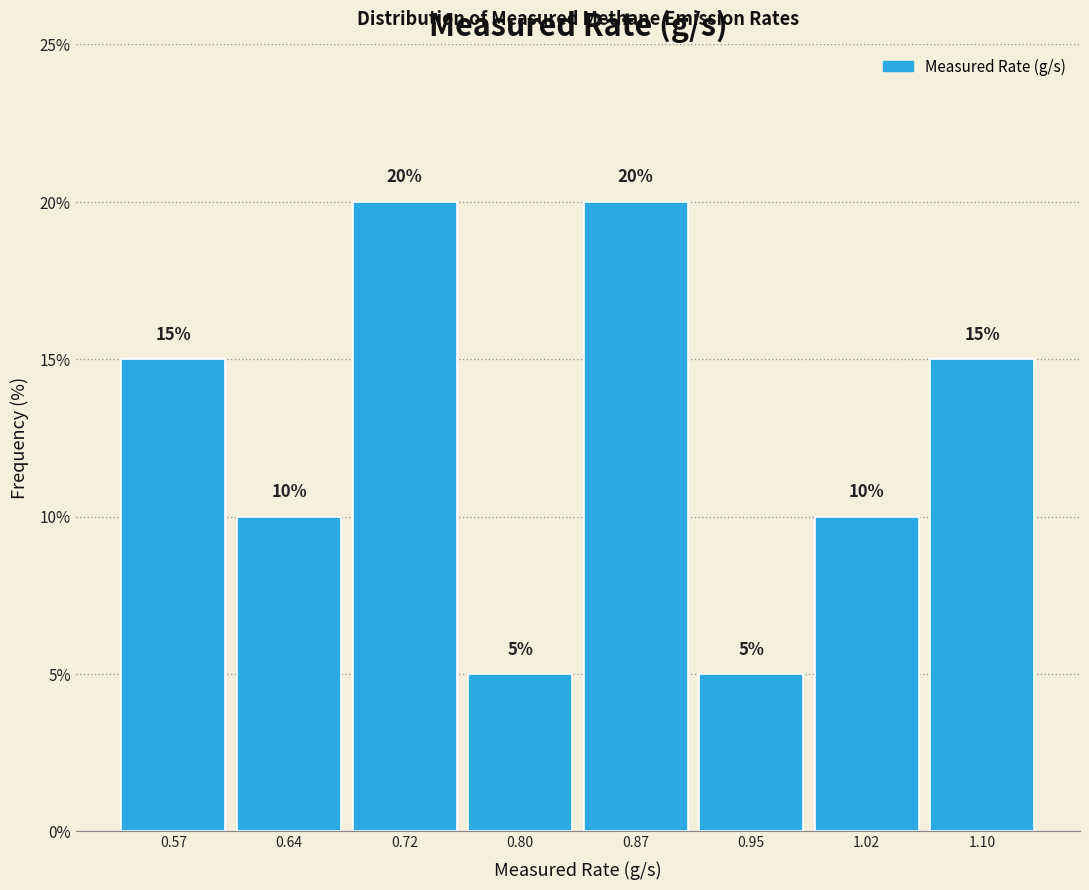

What is the height of the bar covering 0.83 to 0.91 on the x-axis? The bar edges are not printed on the chart, so give them approximately, as read against the axis.

20